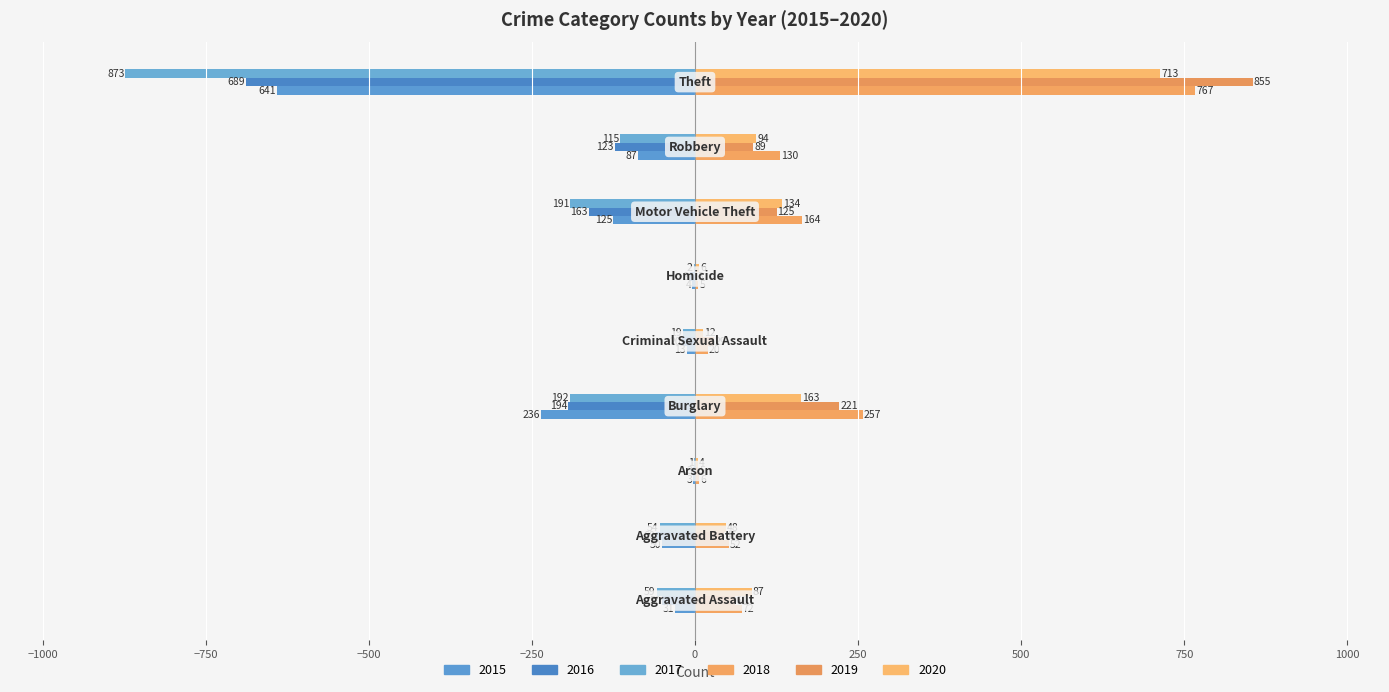

What is the minimum value shown in the chart?

-873